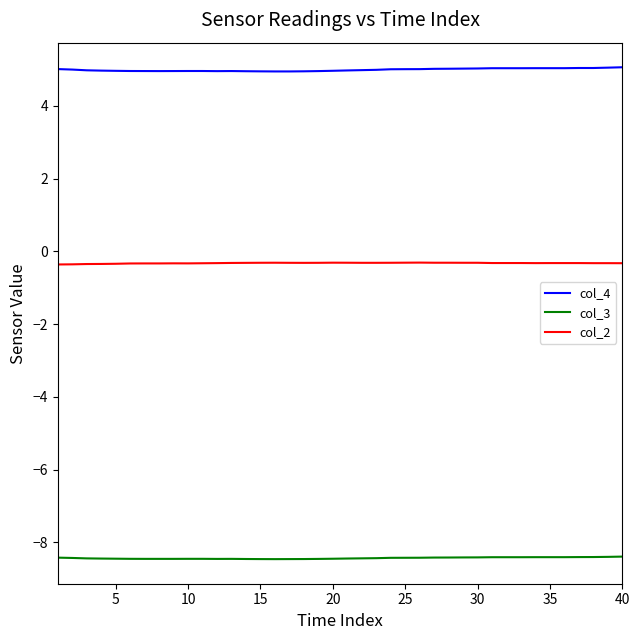

What is the minimum value for col_3?

-8.5